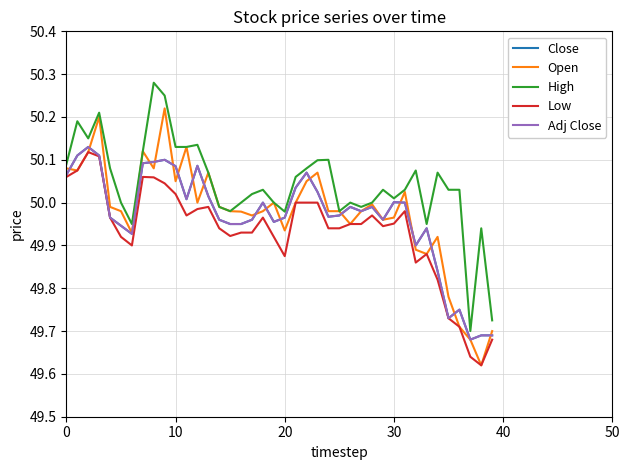

Is this an area chart (filled region under the line)?

No